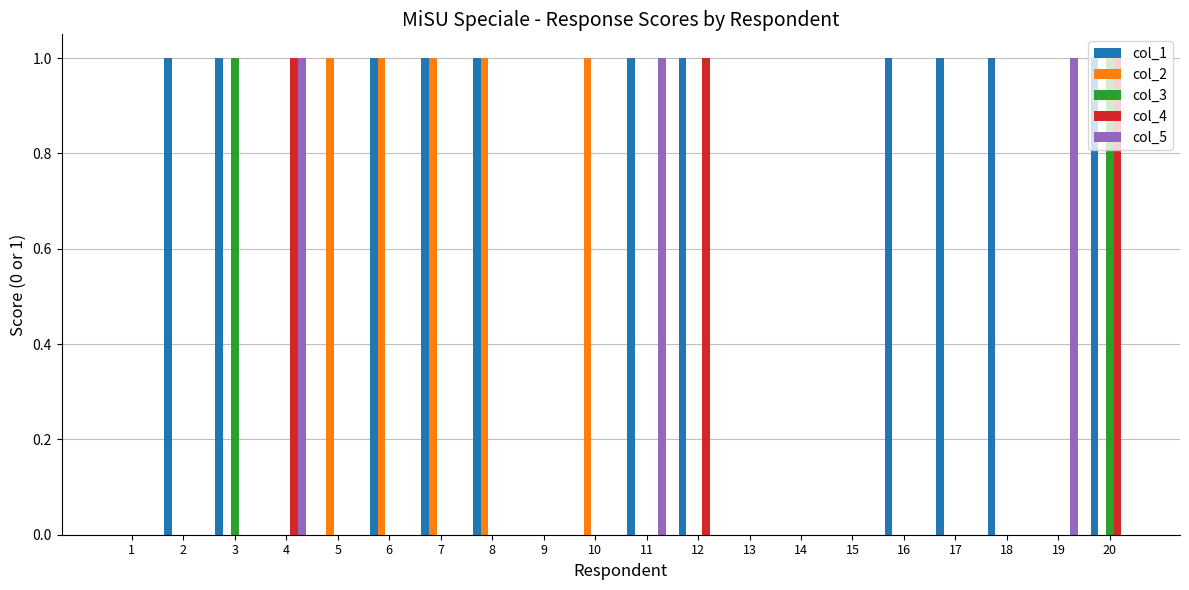

What is the sum of the col_3 values at 3 and 11?

1